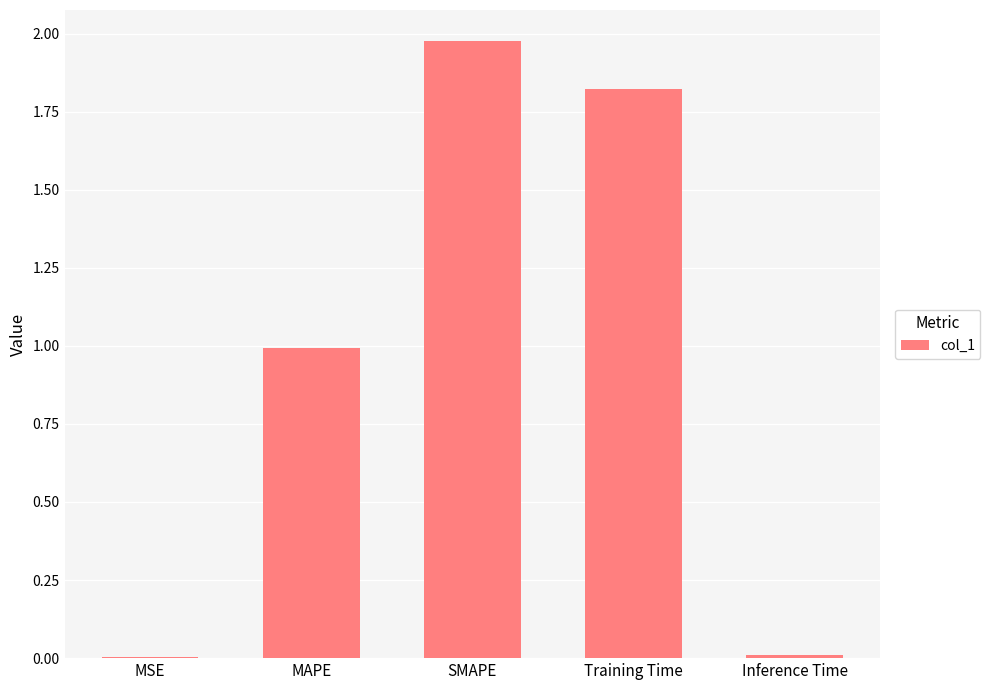

The value at Inference Time is 0.0. True or false?

True